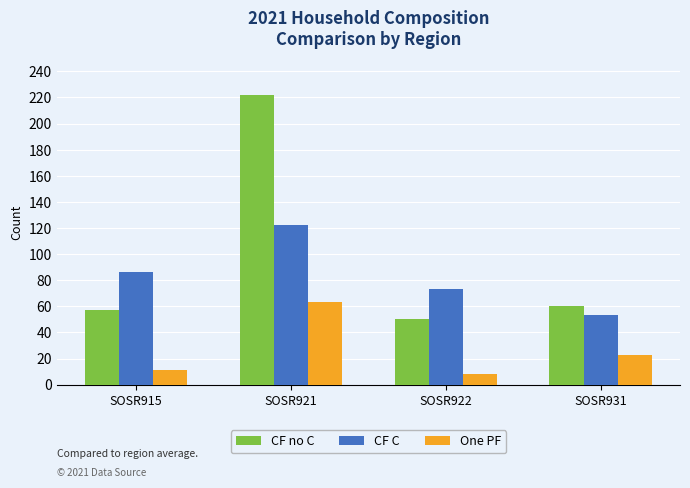

Reading left to right, transcribe all the data shown in this chart.

CF no C: 57	222	50	60
CF C: 86	122	73	53
One PF: 11	63	8	23